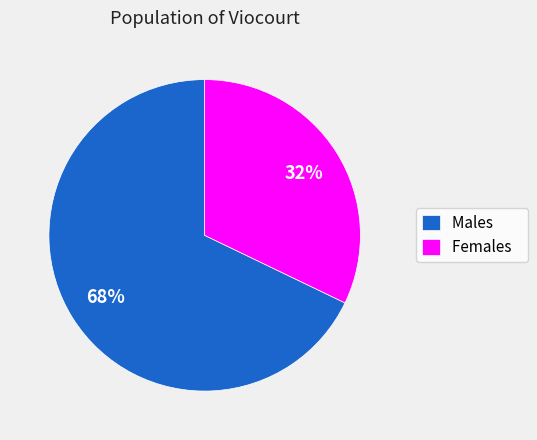

Is the sum of Females and Males greater than half?

Yes